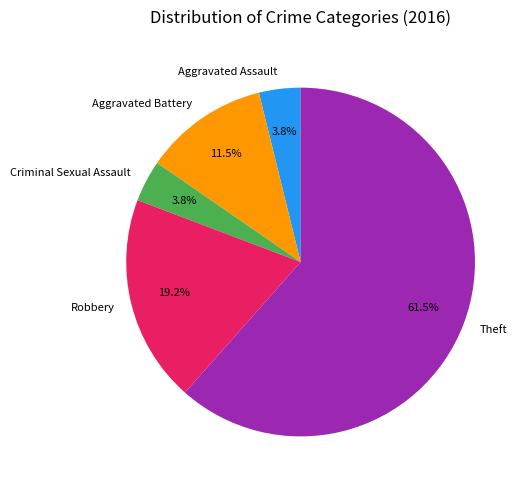

Approximately how many times larger is the value at Aggravated Battery compared to Theft?

0.2